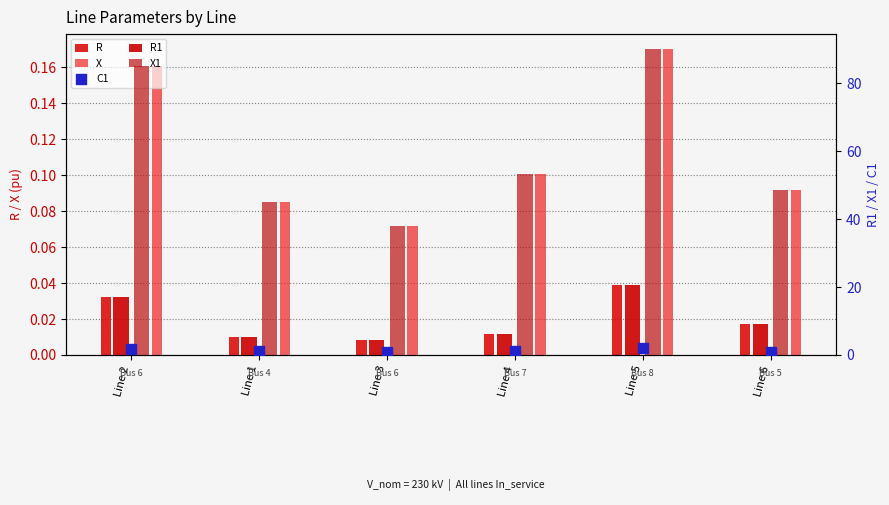

Which series has the largest Y range (max minus min)?

X1